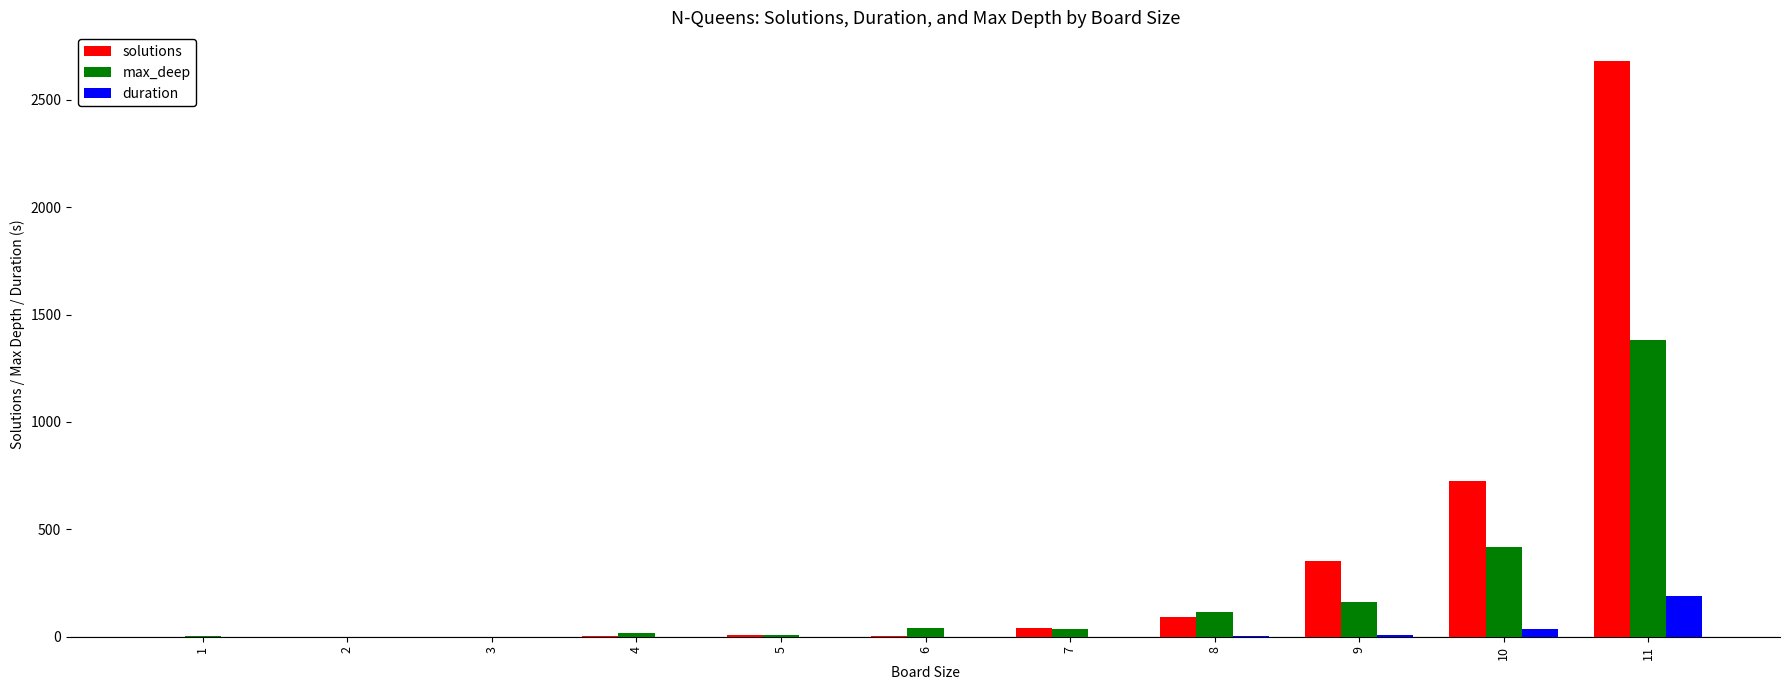

What is the average value of the max_deep series?

198.4